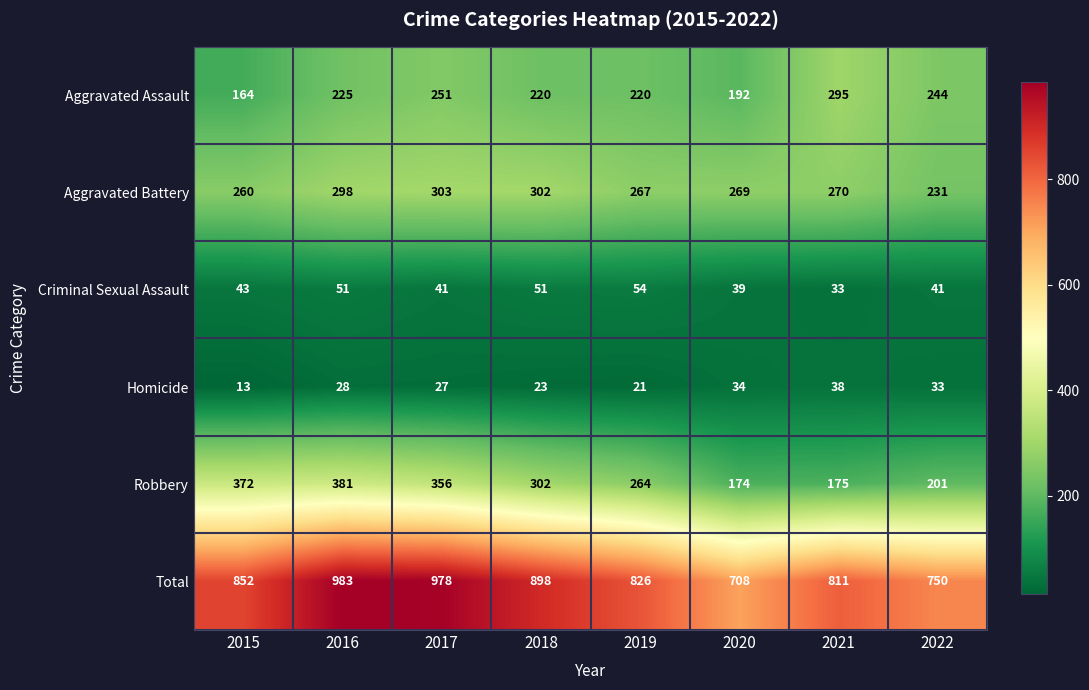

What is the difference between the maximum and minimum values in the Homicide series?

25